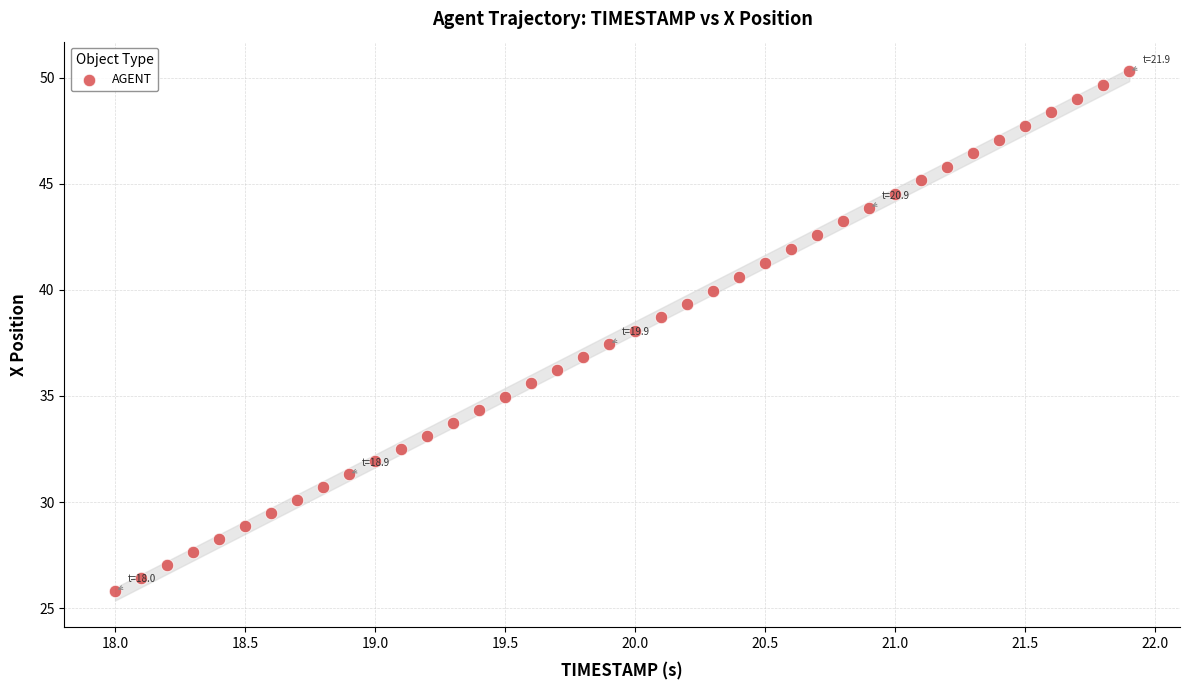

What is the range of Y values (max minus min)?

24.5